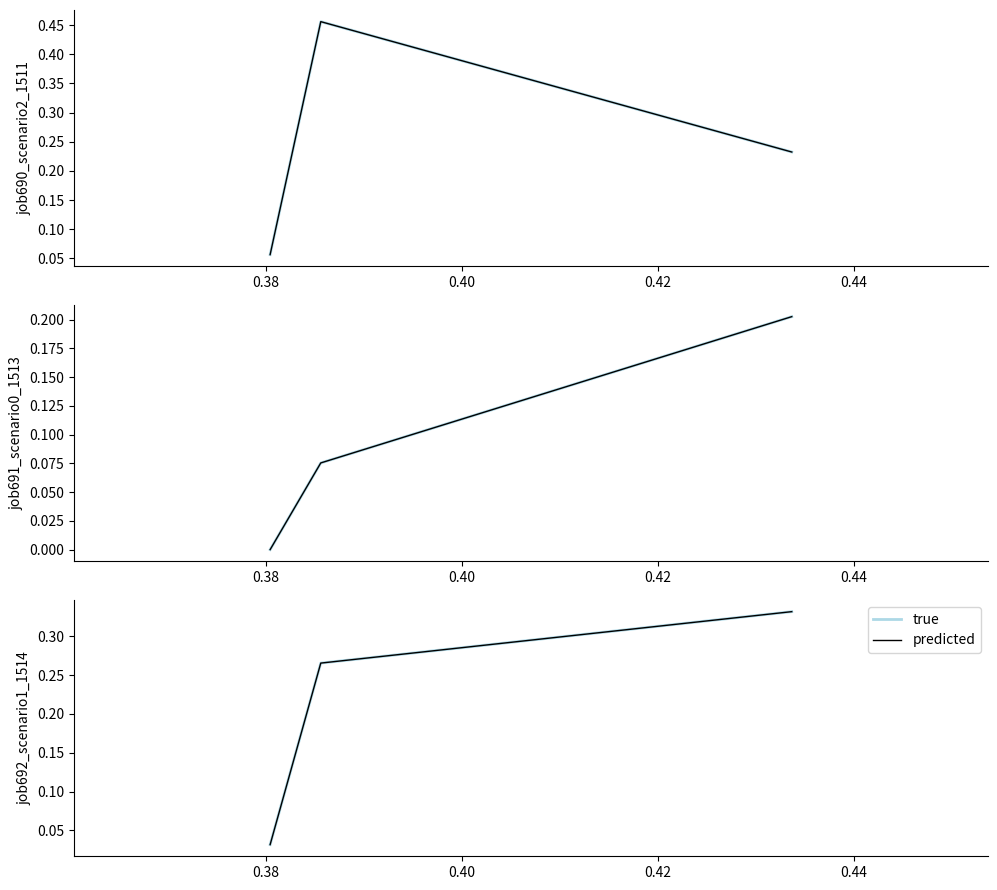

Which series has the widest spread of values?

job690_scenario2_1511